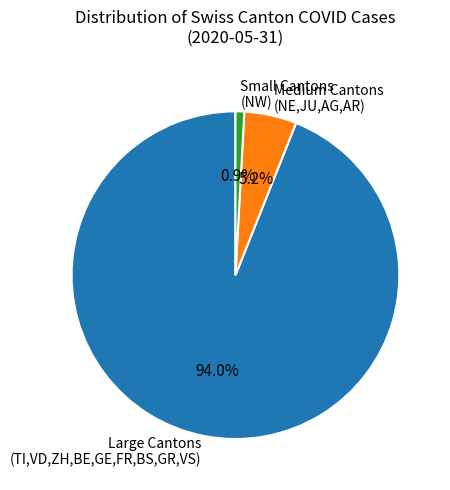

How many slices are in this pie chart?

3